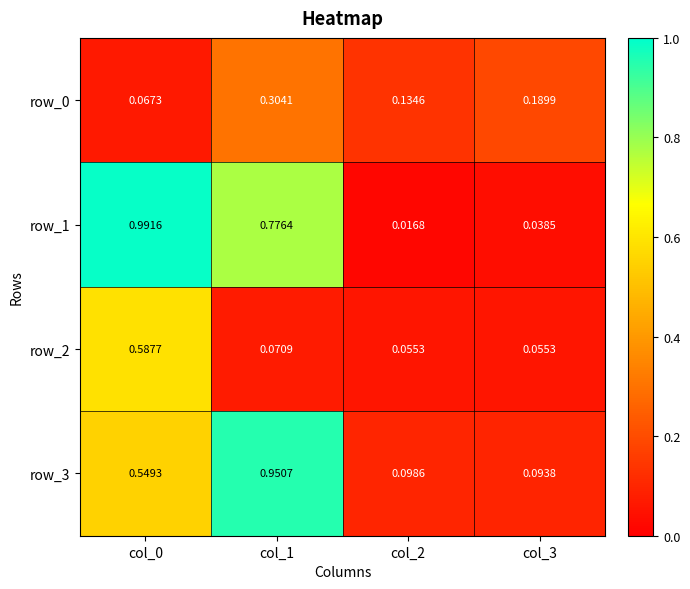

Count the number of categories in the chart.

4